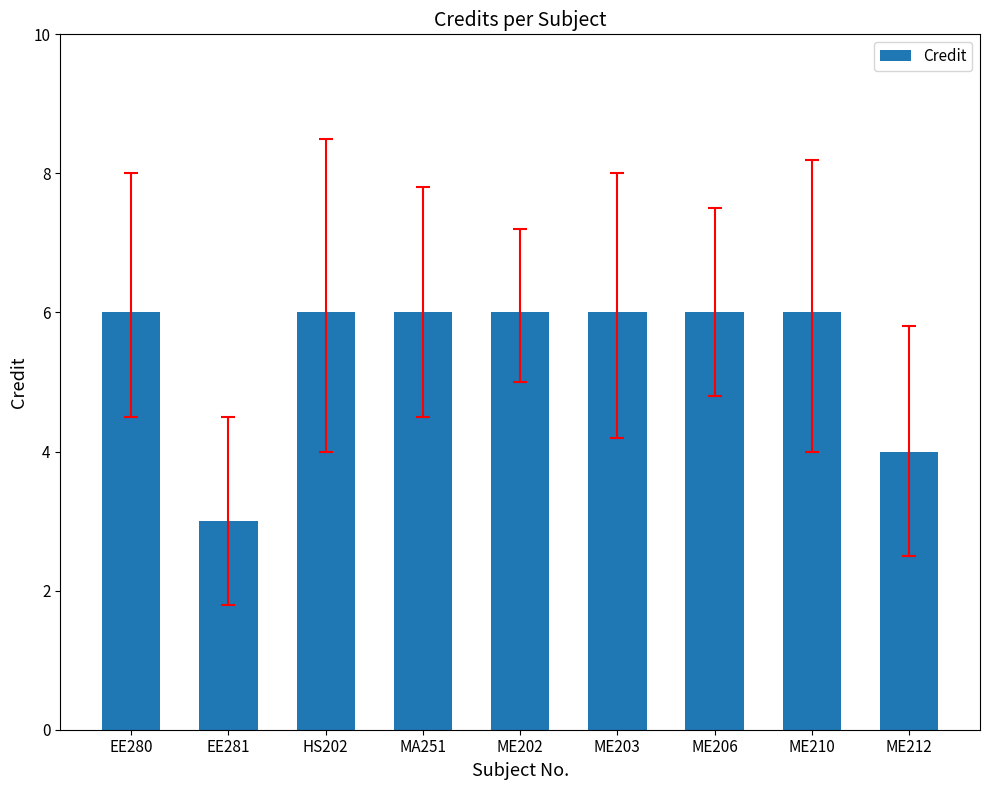

How many values are between 6 and 7?

7